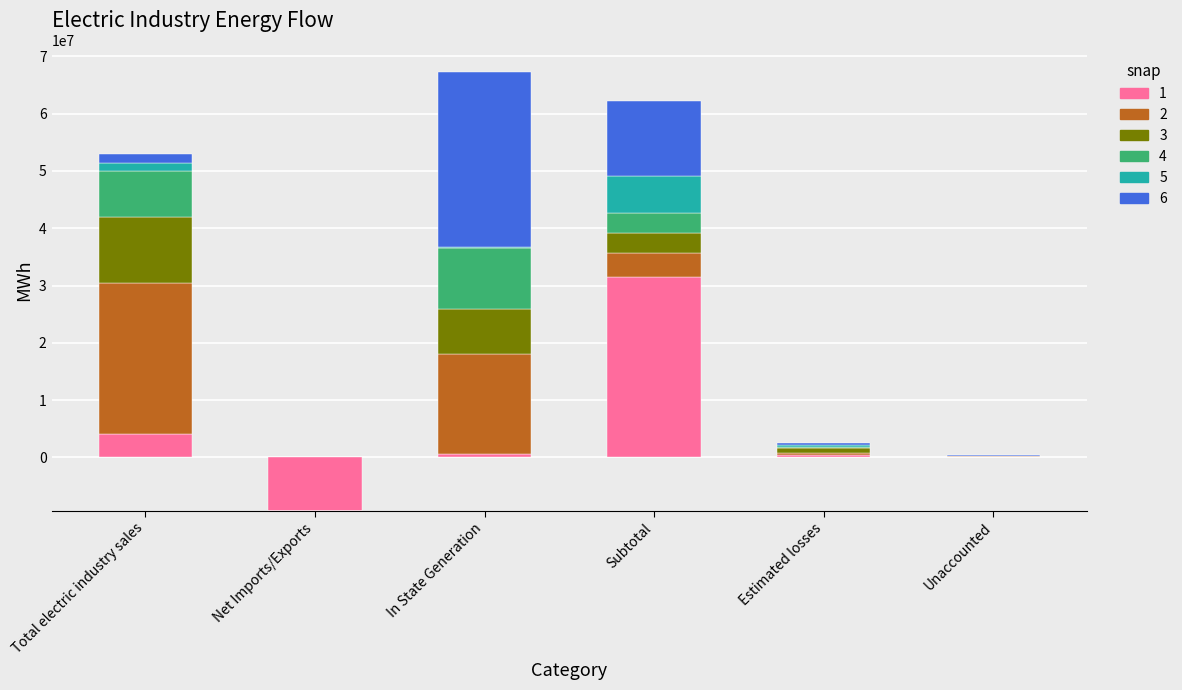

How many series are shown in this chart?

6